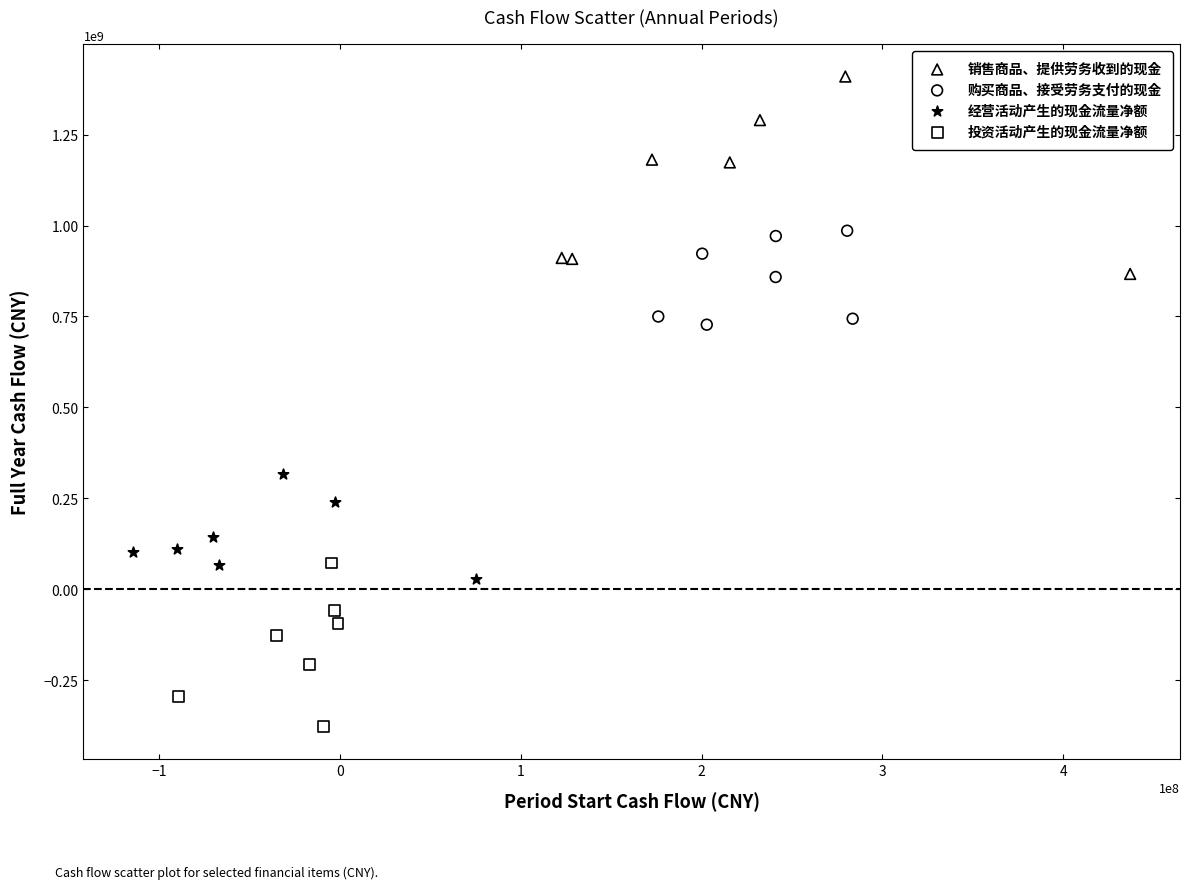

Which series reaches the maximum Y coordinate?

销售商品、提供劳务收到的现金